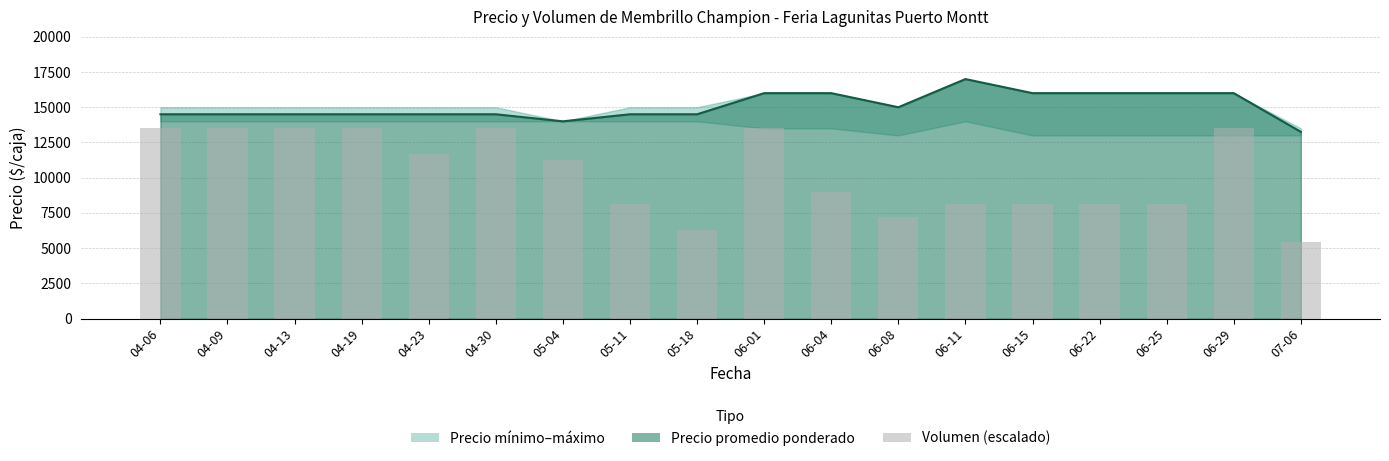

Rank the categories by value from highest to lowest.

04-06, 04-09, 04-13, 04-19, 04-30, 06-01, 06-29, 04-23, 05-04, 06-04, 05-11, 06-11, 06-15, 06-22, 06-25, 06-08, 05-18, 07-06